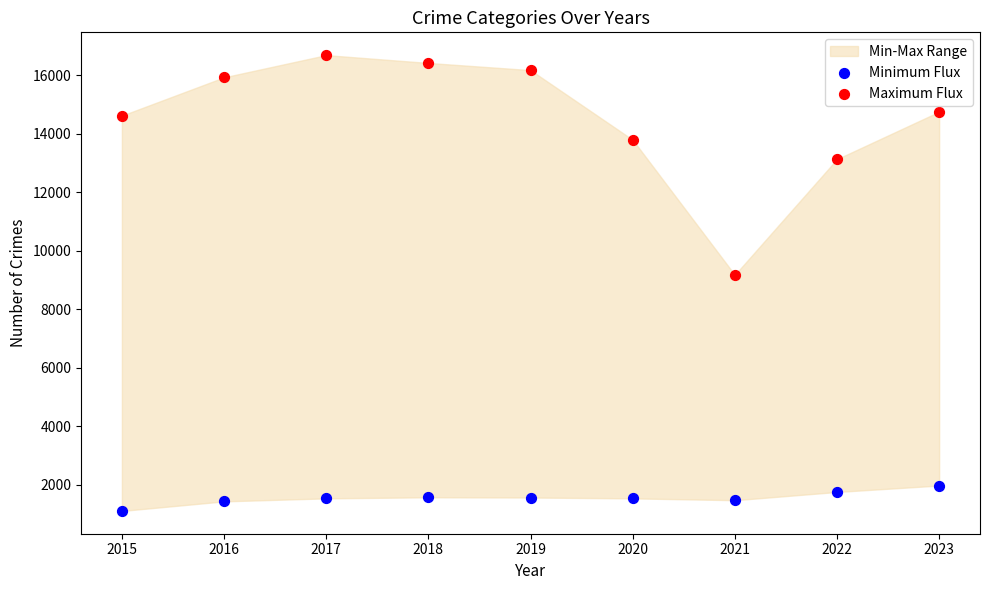

Which series contains the lowest Y value?

Minimum Flux